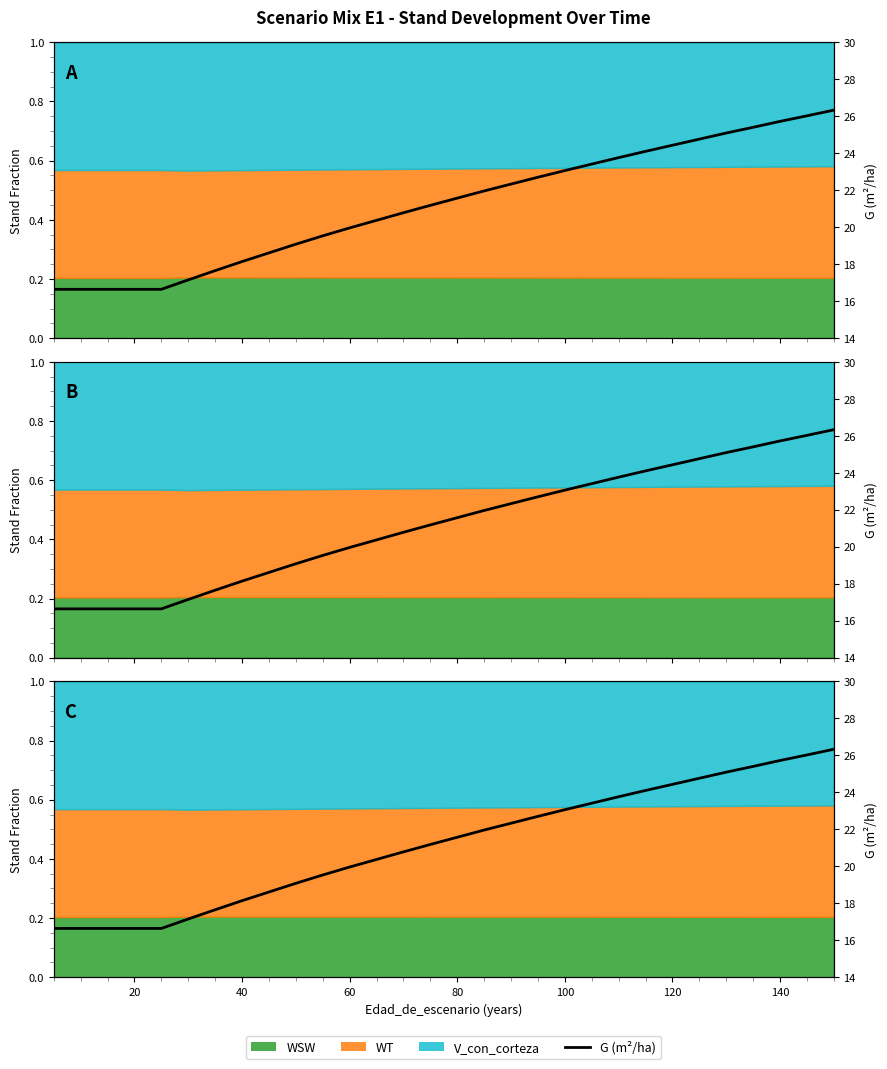

Does the chart display data point markers on the line(s)?

No